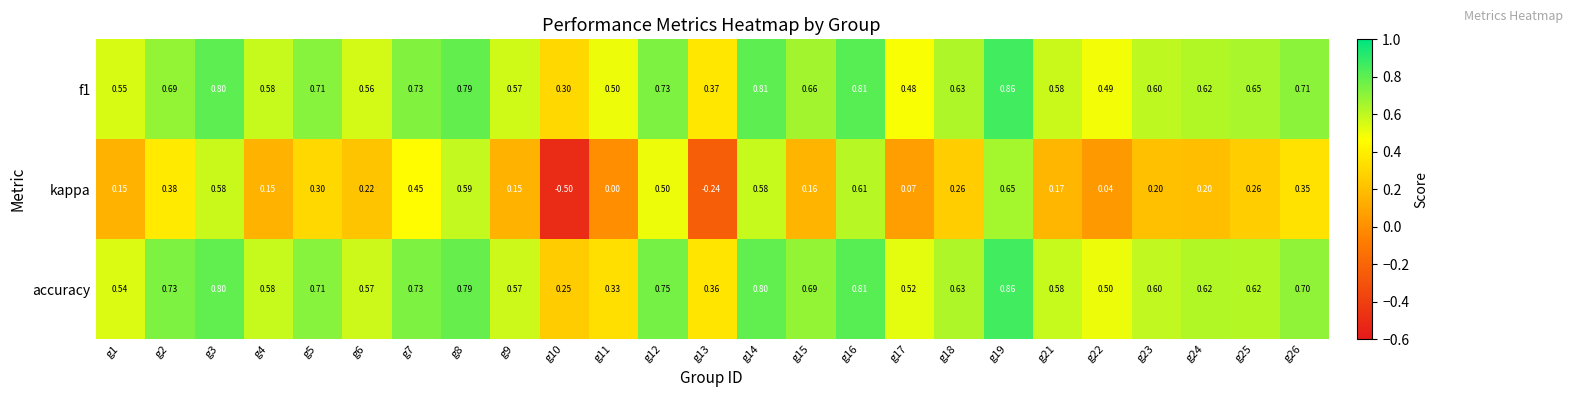

Which series changed the most between g1 and g24?

accuracy